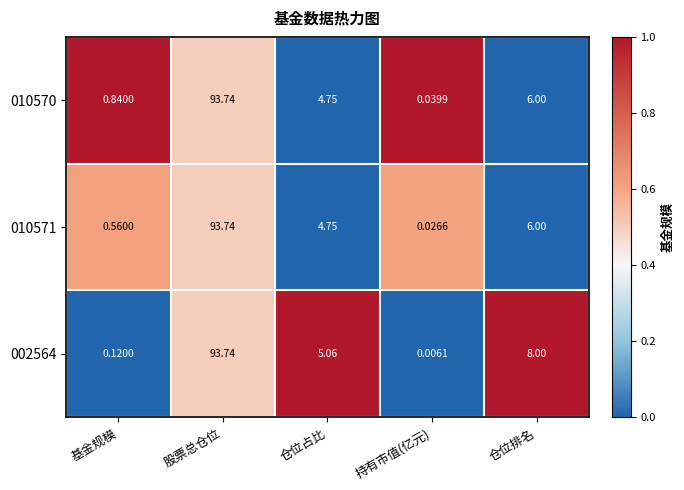

List the labels in order of 010570 value, largest first.

股票总仓位, 仓位排名, 仓位占比, 基金规模, 持有市值(亿元)